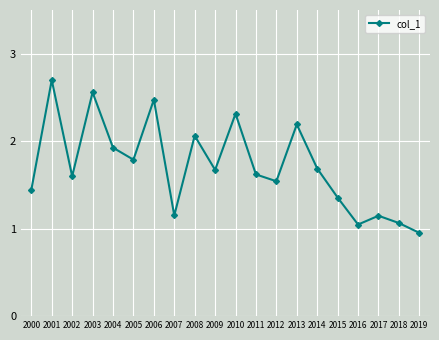

The value at 2004 is 1.9. True or false?

True